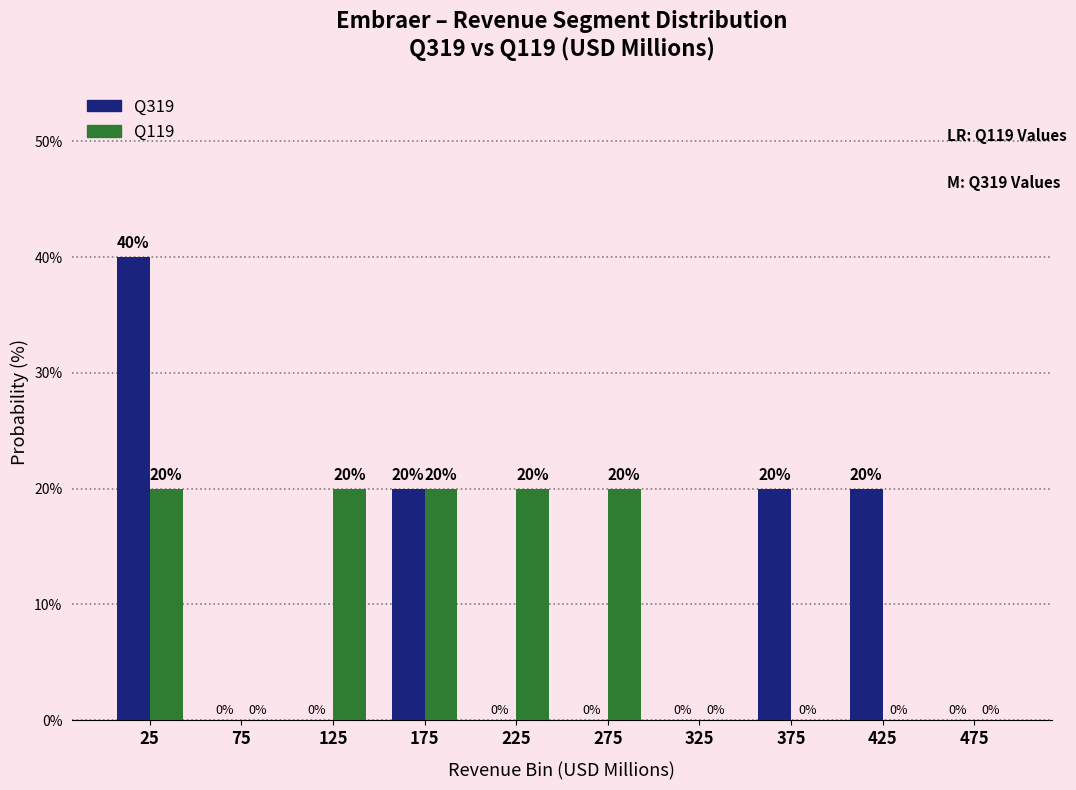

Reading left to right, transcribe this chart: for each range on the x-axis, give the height of each series' bar.

0 to 50: Q319=40	Q119=20
50 to 100: Q319=0	Q119=0
100 to 150: Q319=0	Q119=20
150 to 200: Q319=20	Q119=20
200 to 250: Q319=0	Q119=20
250 to 300: Q319=0	Q119=20
300 to 350: Q319=0	Q119=0
350 to 400: Q319=20	Q119=0
400 to 450: Q319=20	Q119=0
450 to 500: Q319=0	Q119=0